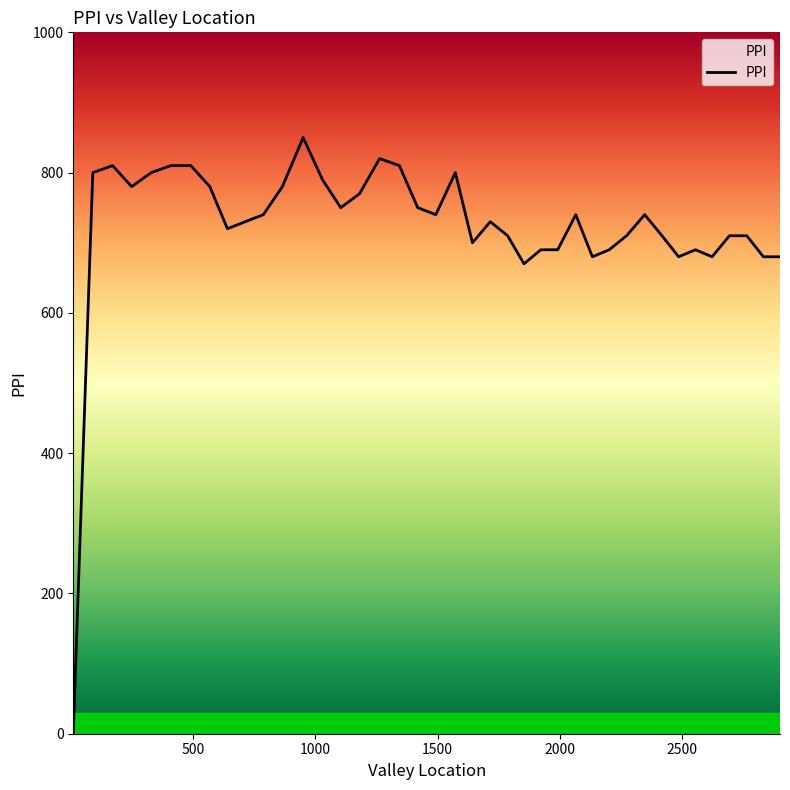

What is the difference between the maximum and minimum values?

850